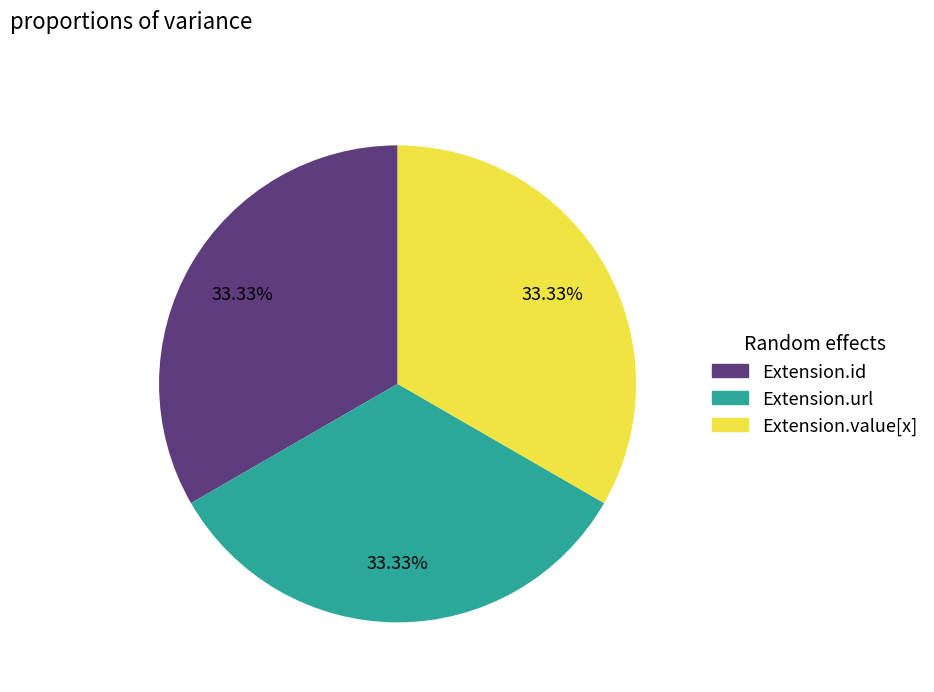

To the nearest percent, what is the difference between the largest and smallest slice percentages?

0%